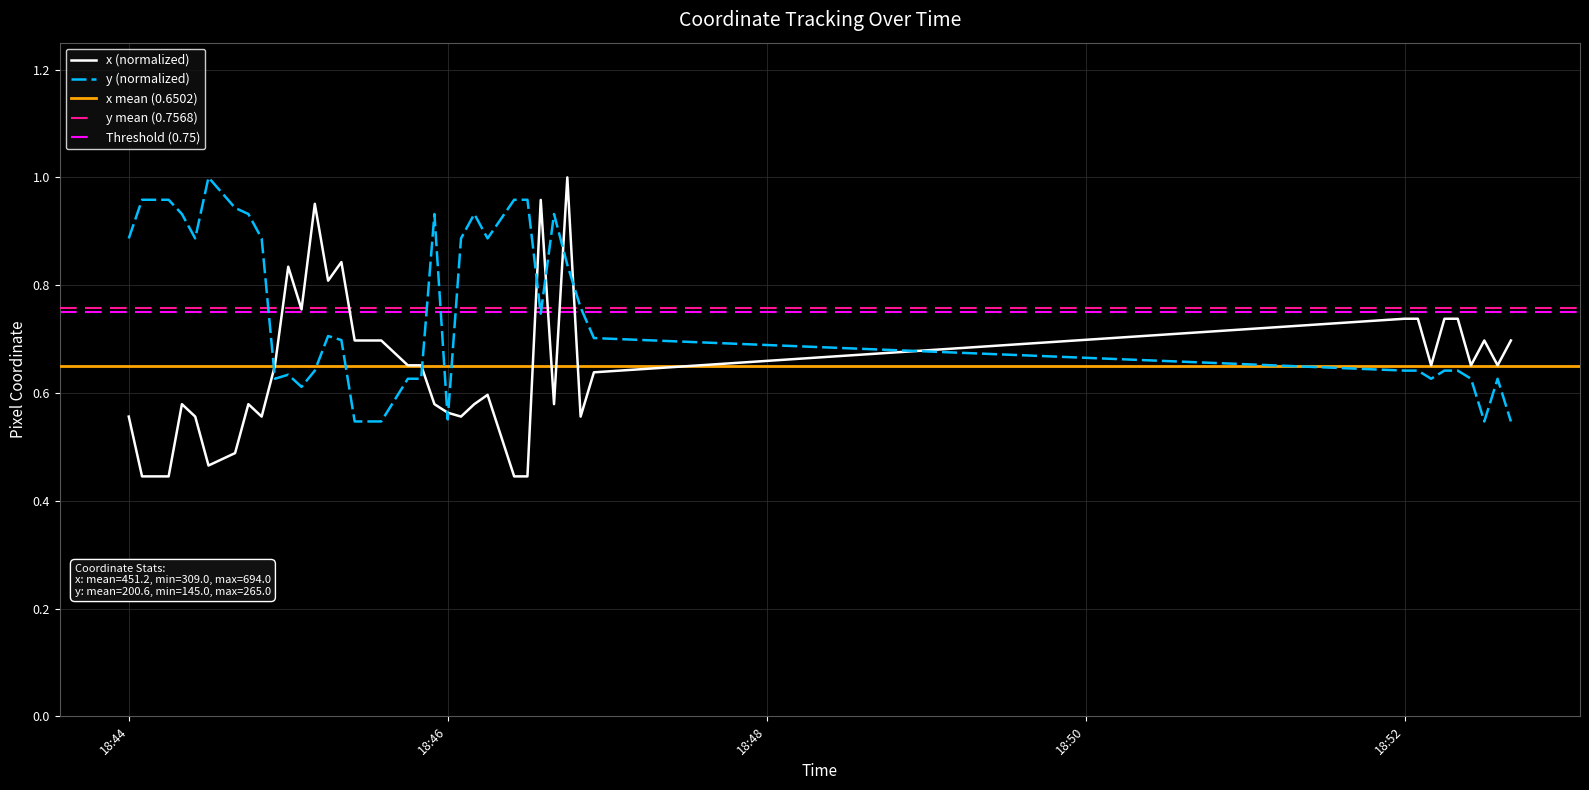

Which category has the lowest value in the y series?

2021-04-08 18:45:25